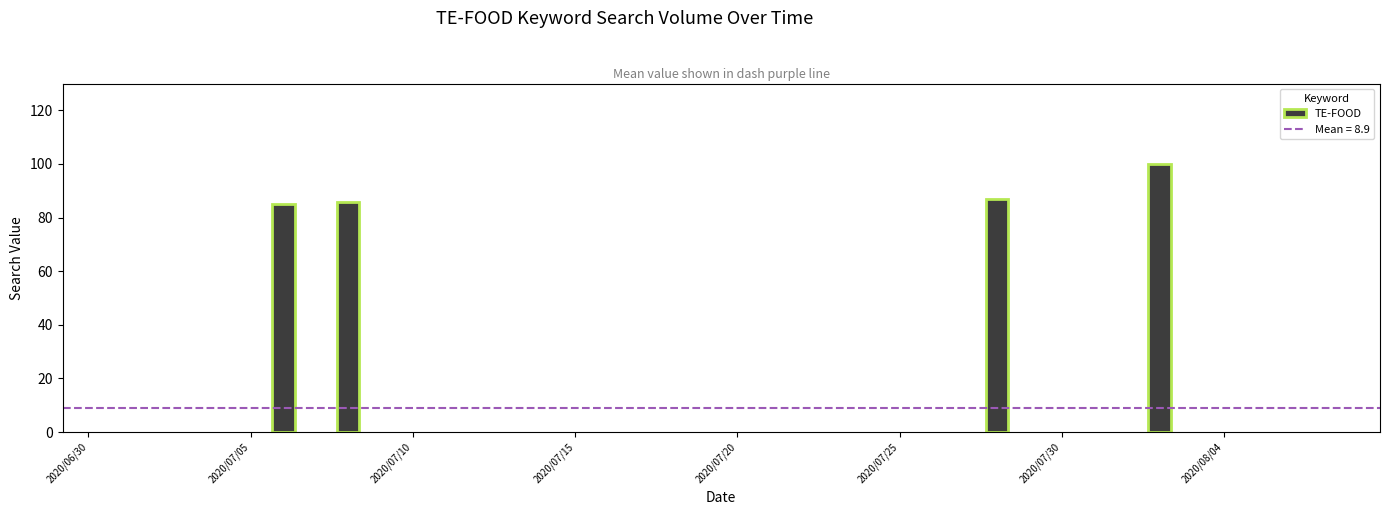

What is the sum of all values?

358